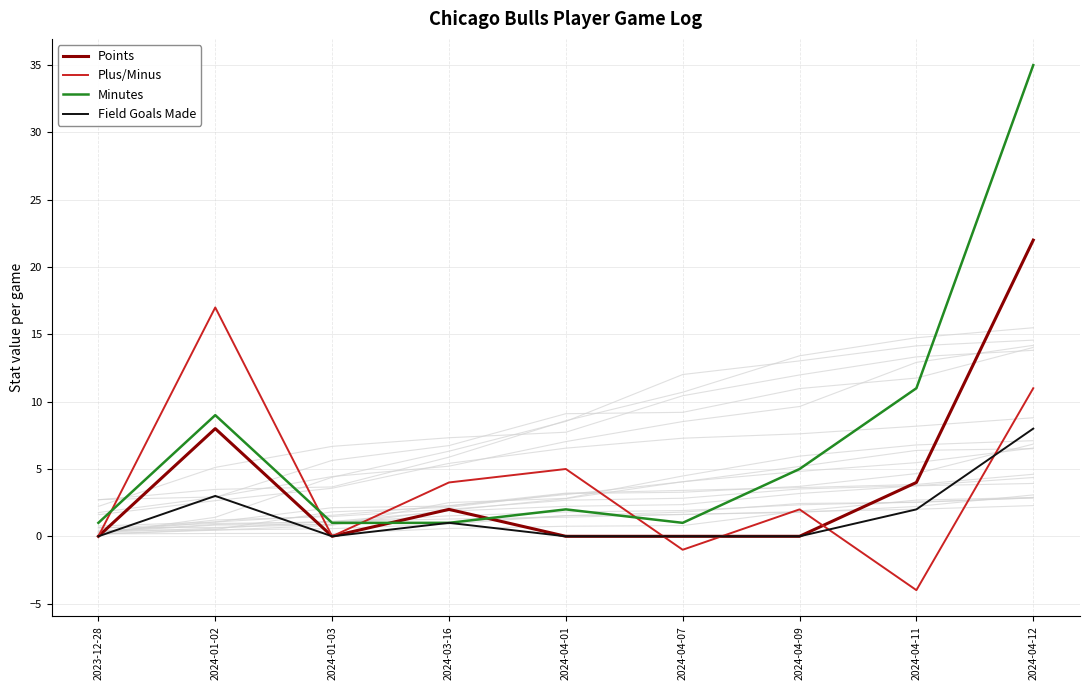

Reading right to left, extract all data points from this chart.

Points: 22	4	0	0	0	2	0	8	0
Plus/Minus: 11	-4	2	-1	5	4	0	17	0
Minutes: 35	11	5	1	2	1	1	9	1
Field Goals Made: 8	2	0	0	0	1	0	3	0